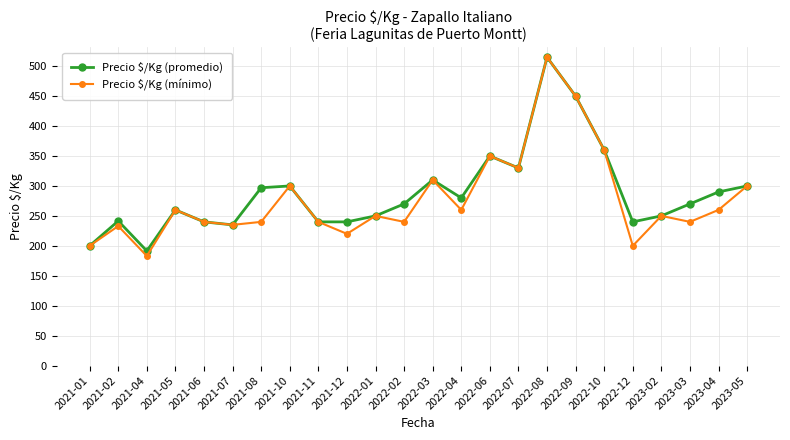

Does the chart have visible grid lines?

Yes